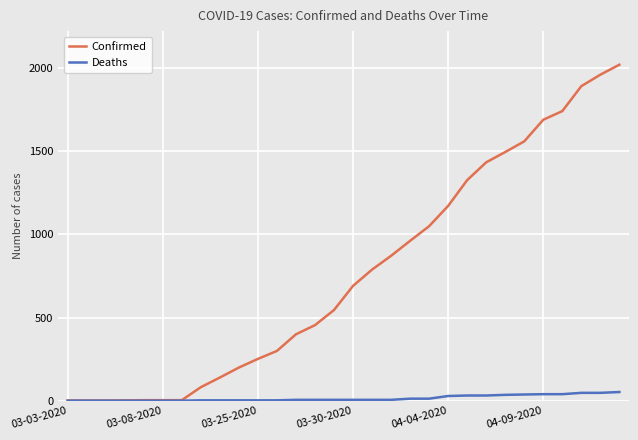

What is the maximum value for Deaths?

52